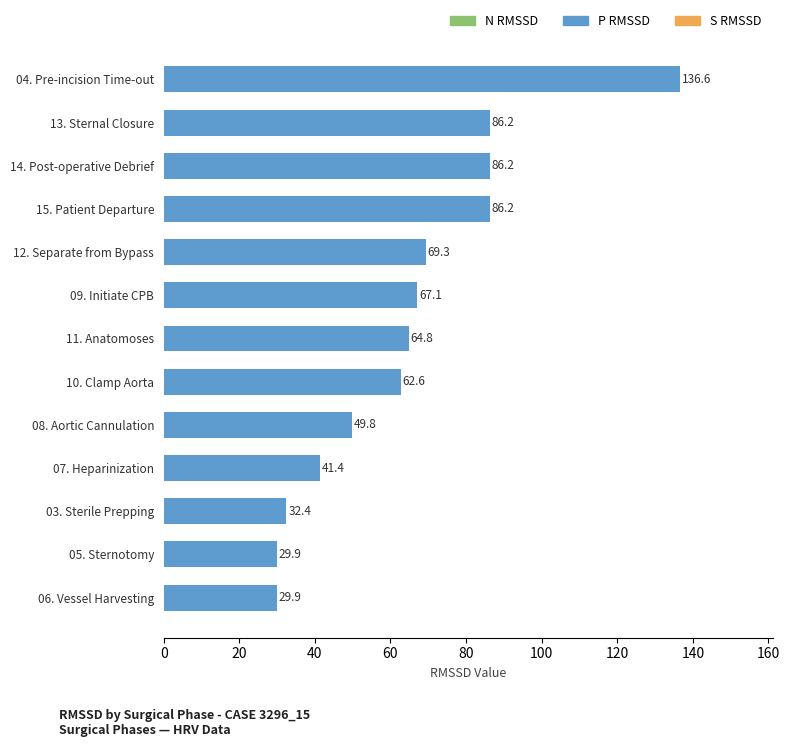

What is the sum of the values at 04. Pre-incision Time-out and 11. Anatomoses?

201.4